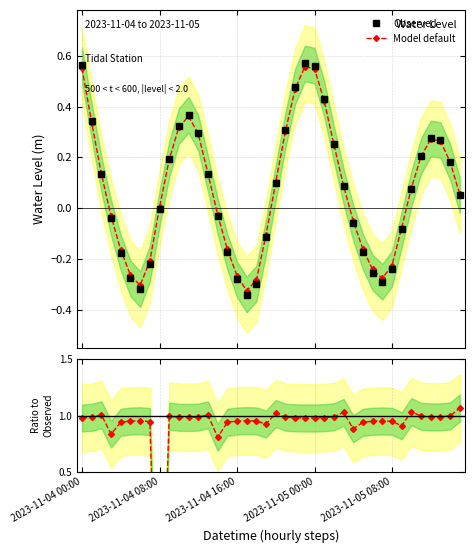

Is this an area chart (filled region under the line)?

No